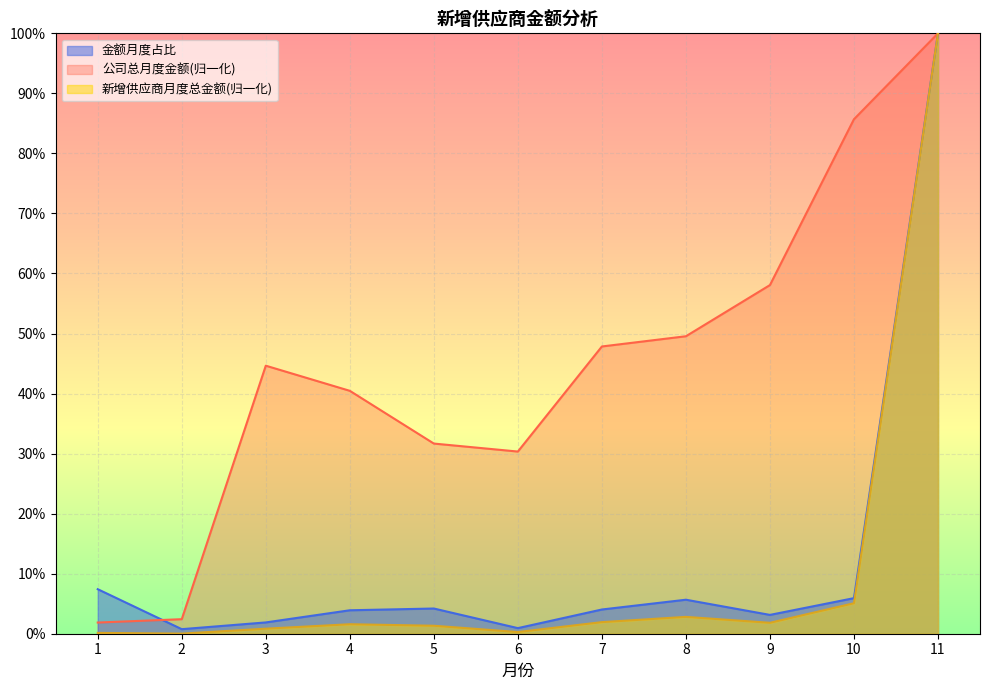

Which category has the lowest value in the 公司总月度金额 series?

1